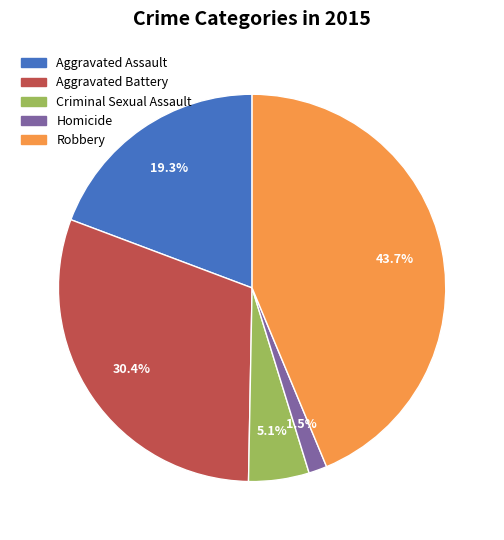

Which slice is the smallest?

Homicide